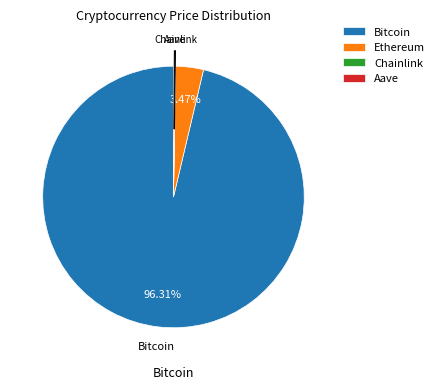

Do Ethereum and Bitcoin together represent more than half of the pie?

Yes